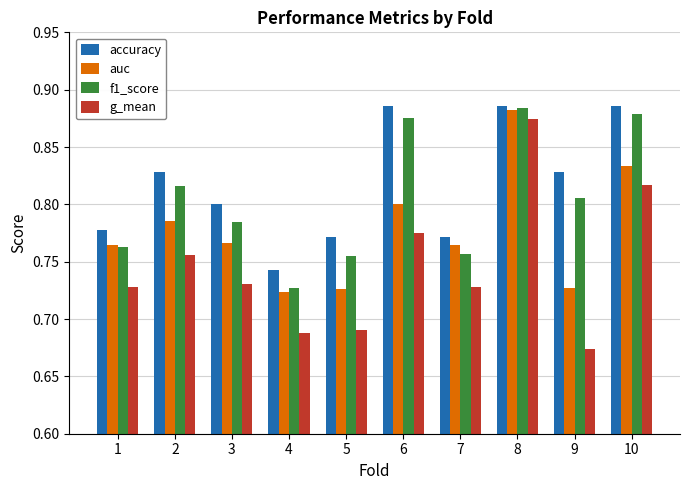

Is it true that g_mean equals 0.3 at 4?

False